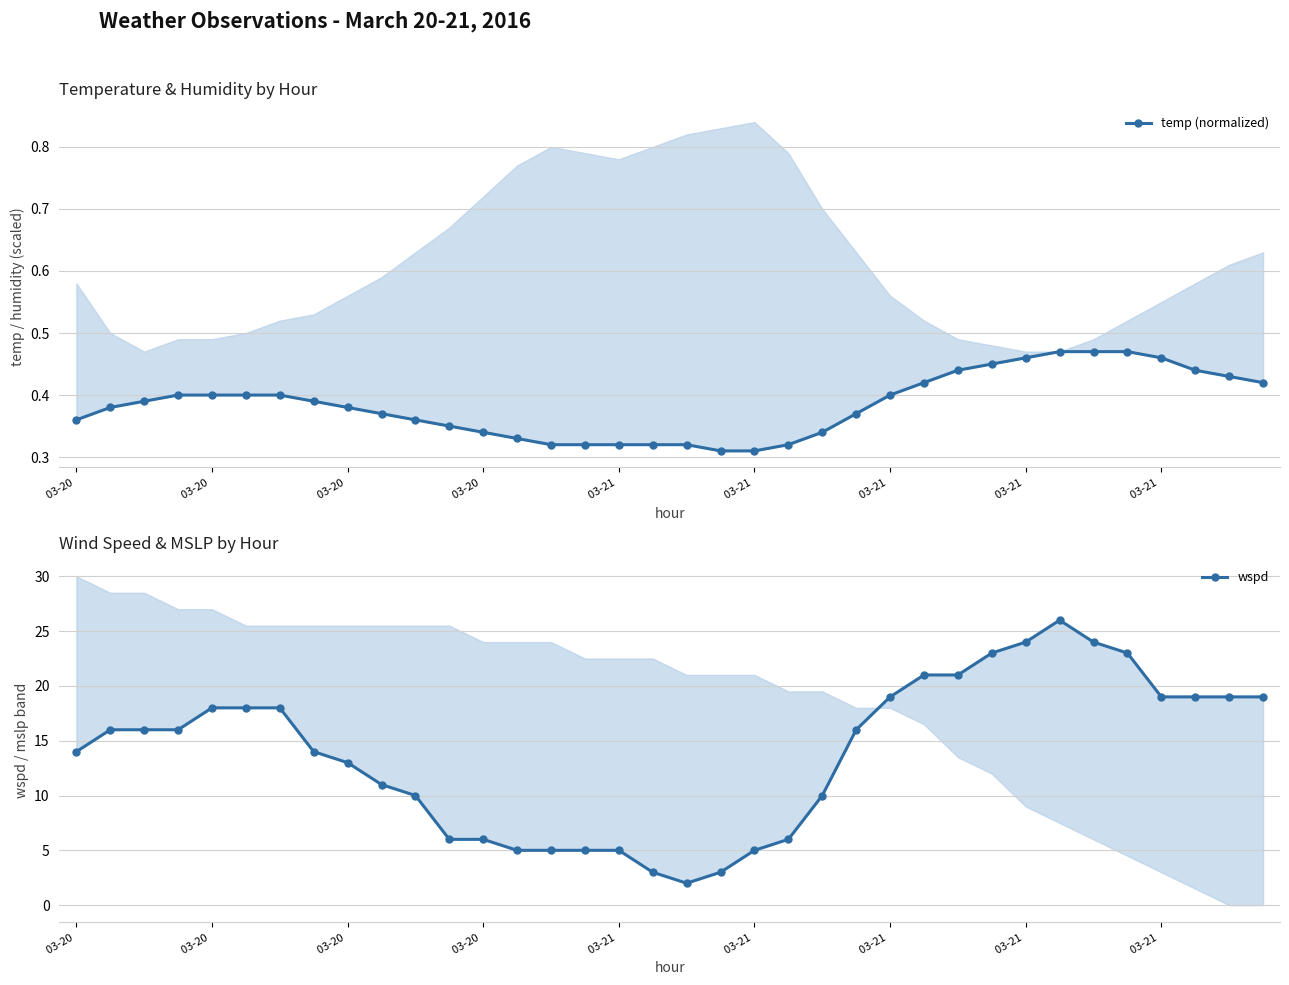

How many values in the wspd series are below 16?

17